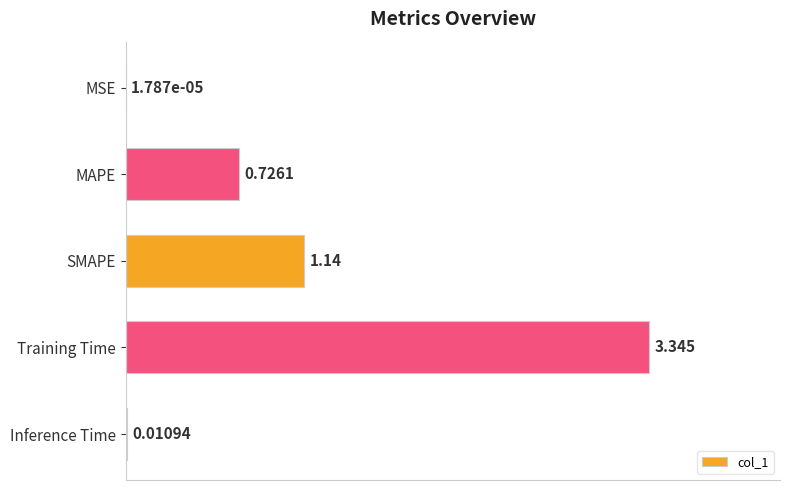

Where is the data nearest to the value 1?

SMAPE